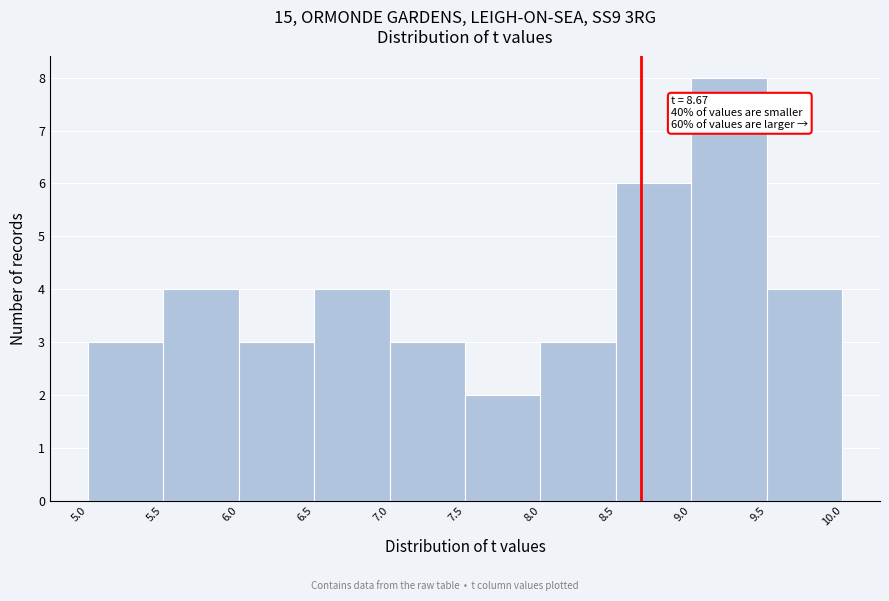

Which range on the x-axis has the tallest bar?

9.0 to 9.5